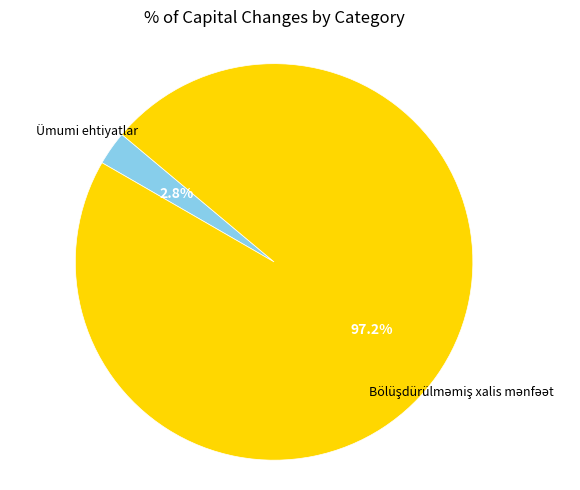

Is there any slice that represents more than half of the pie?

Yes